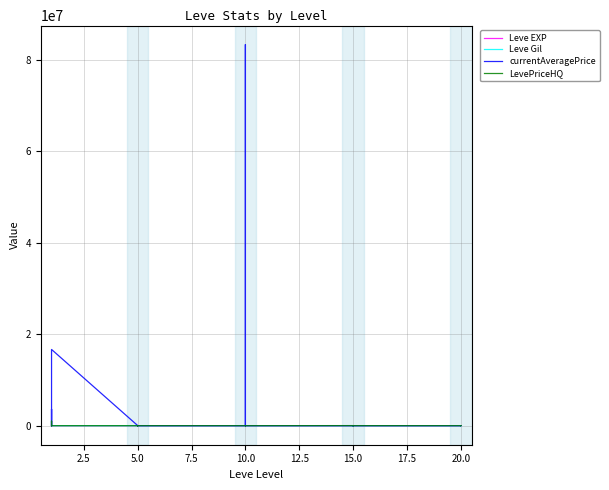

What is the difference between the second highest and second lowest values in the Leve EXP series?

629